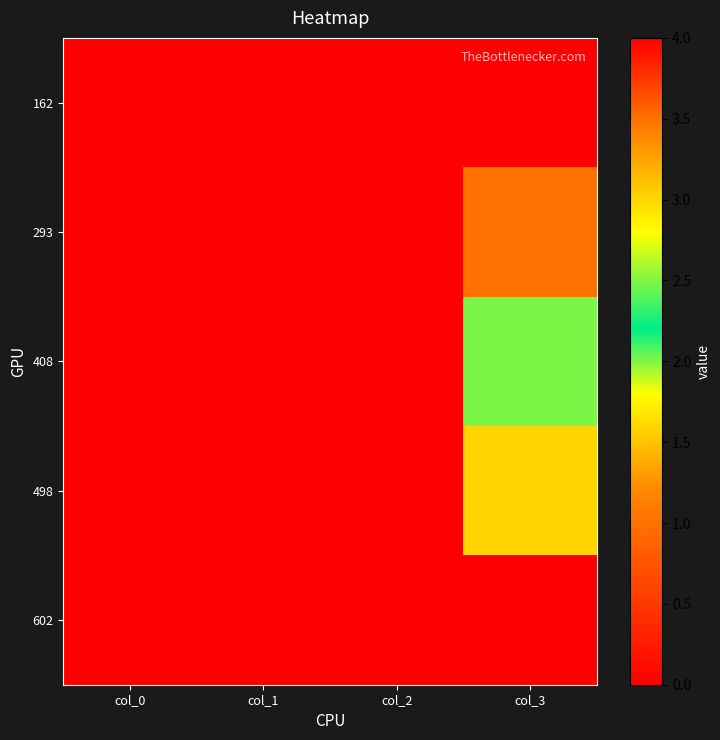

What is the maximum value shown in the chart?

4